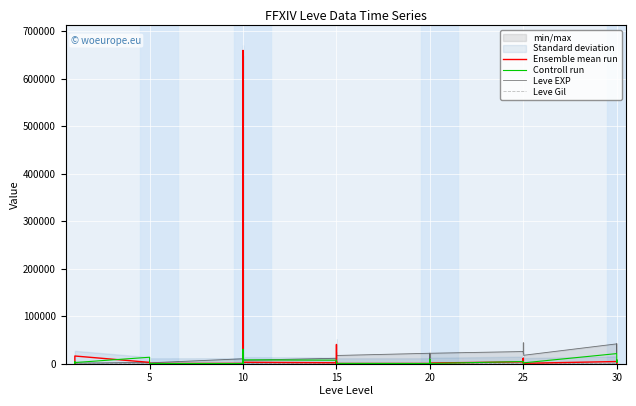

True or false: Ensemble mean run has more than 0 interior local peaks.

True